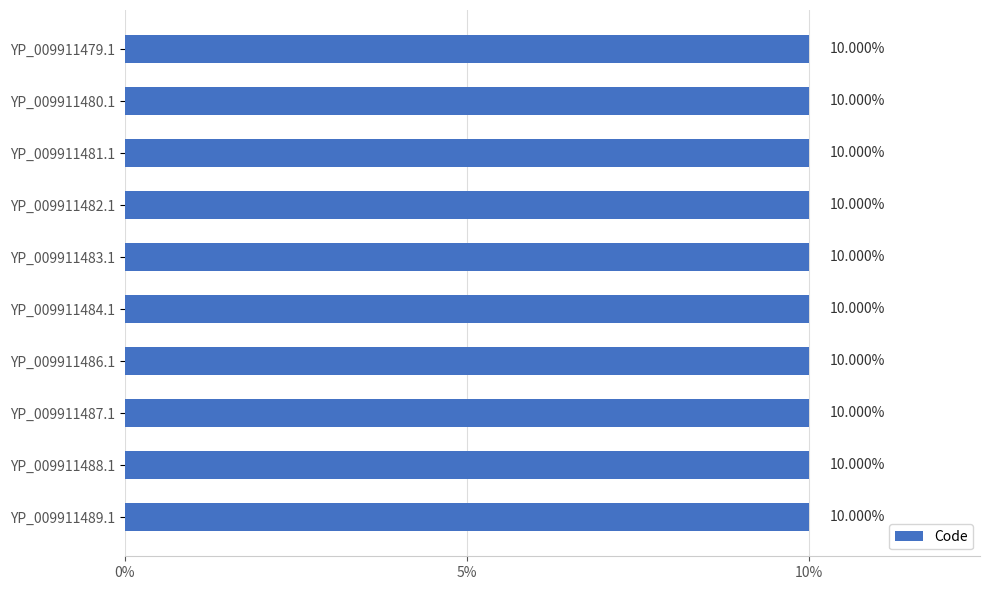

How many data points does each series have?

10